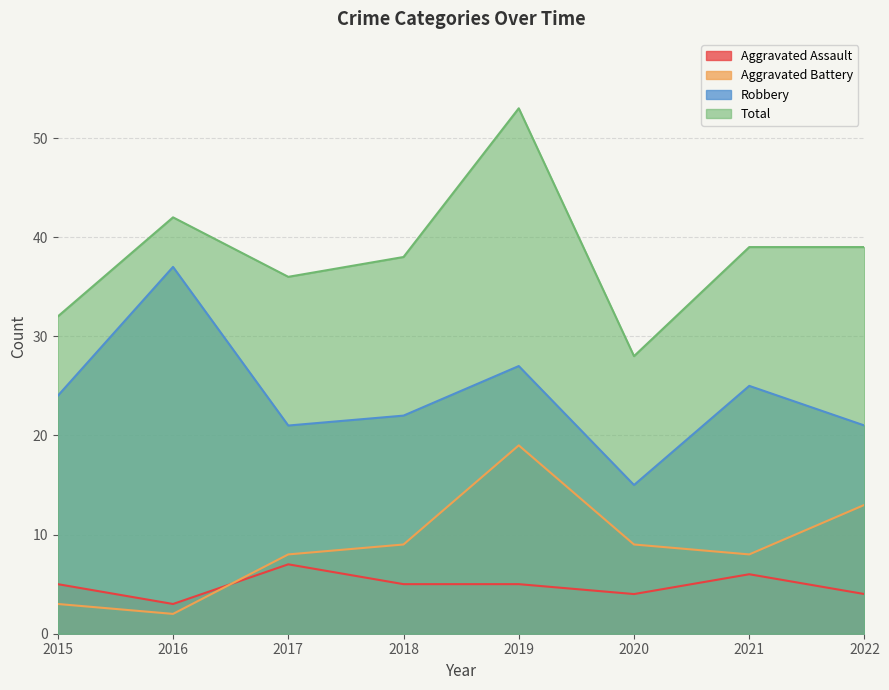

At which label is Robbery closest to 26?

2019